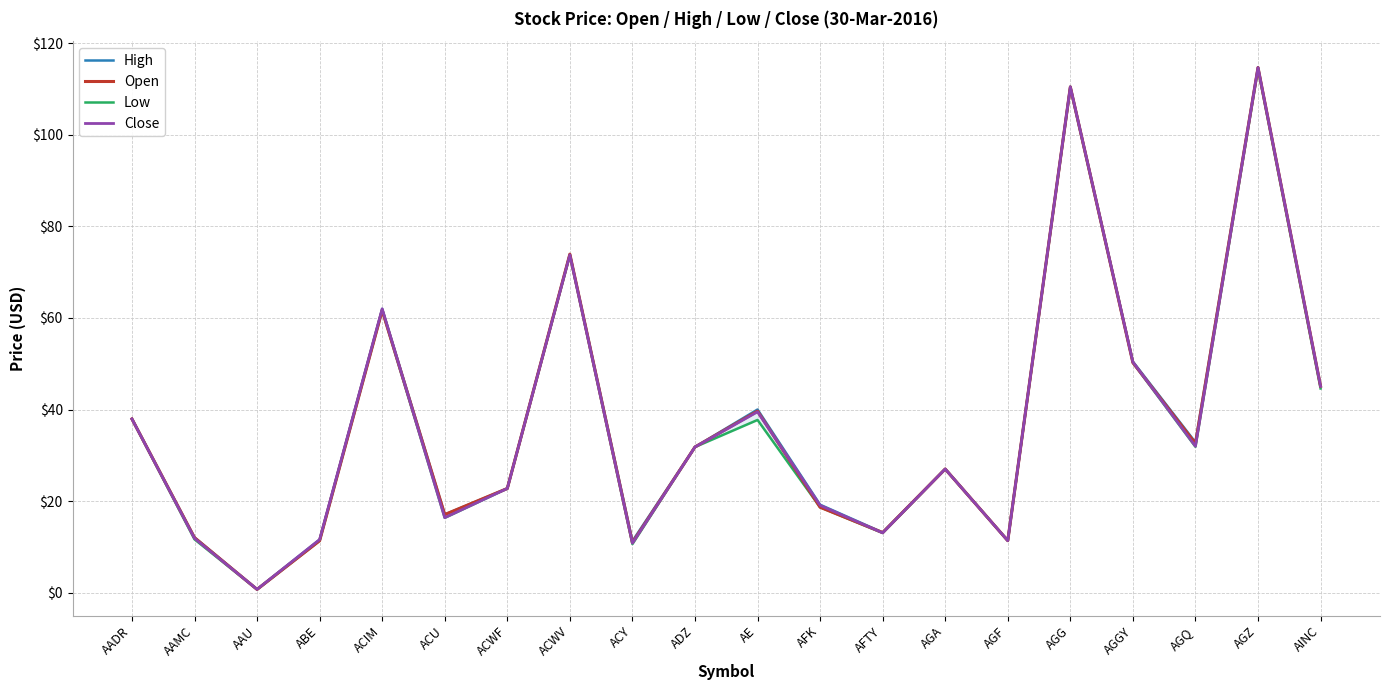

What is the difference between the Low values at AAMC and AAU?

11.0